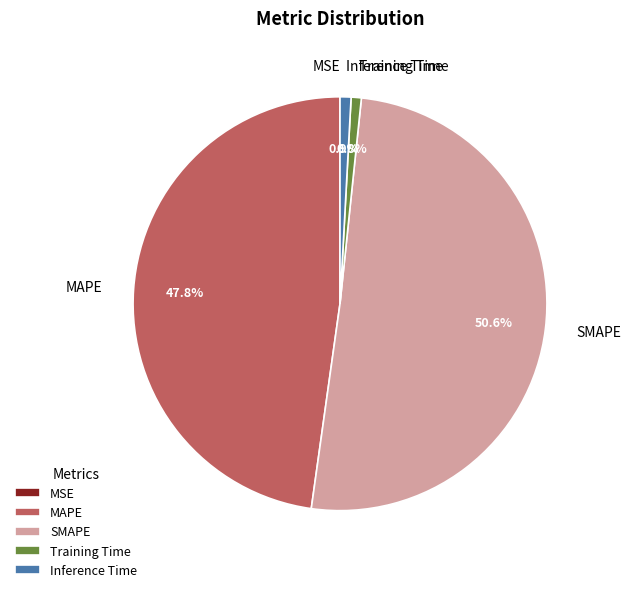

The Training Time slice represents 11% of the pie. True or false?

False